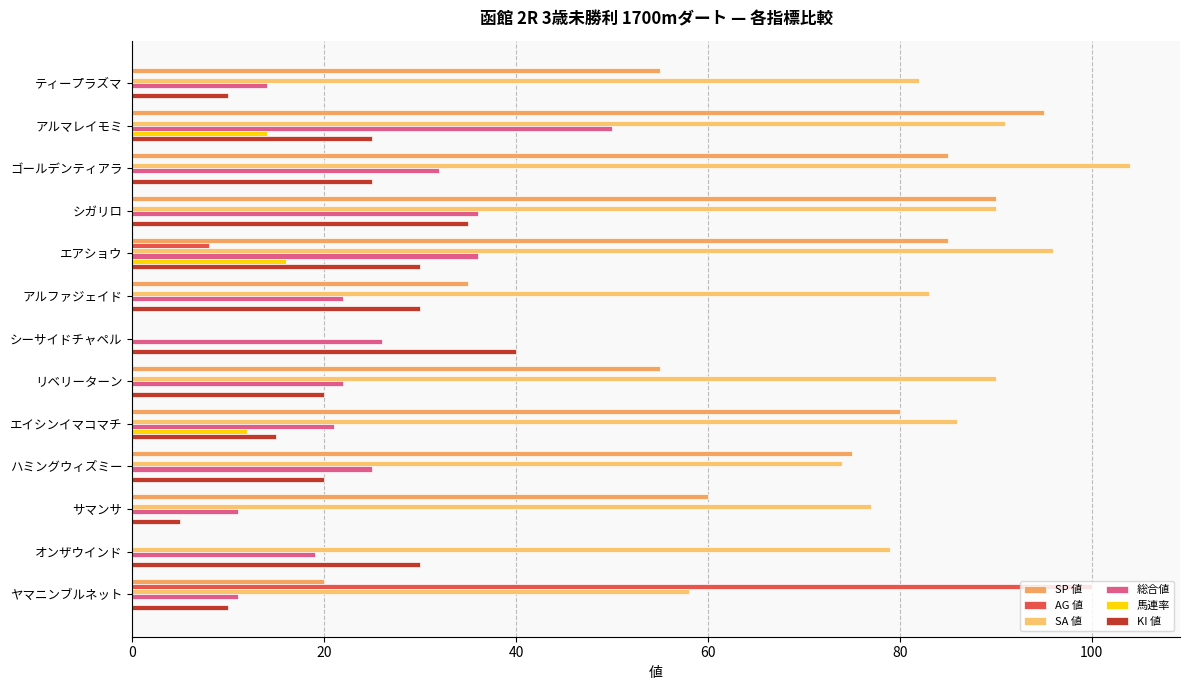

What are all the series names shown in the legend?

SP 値, AG 値, SA 値, 総合値, 馬連率, KI 値